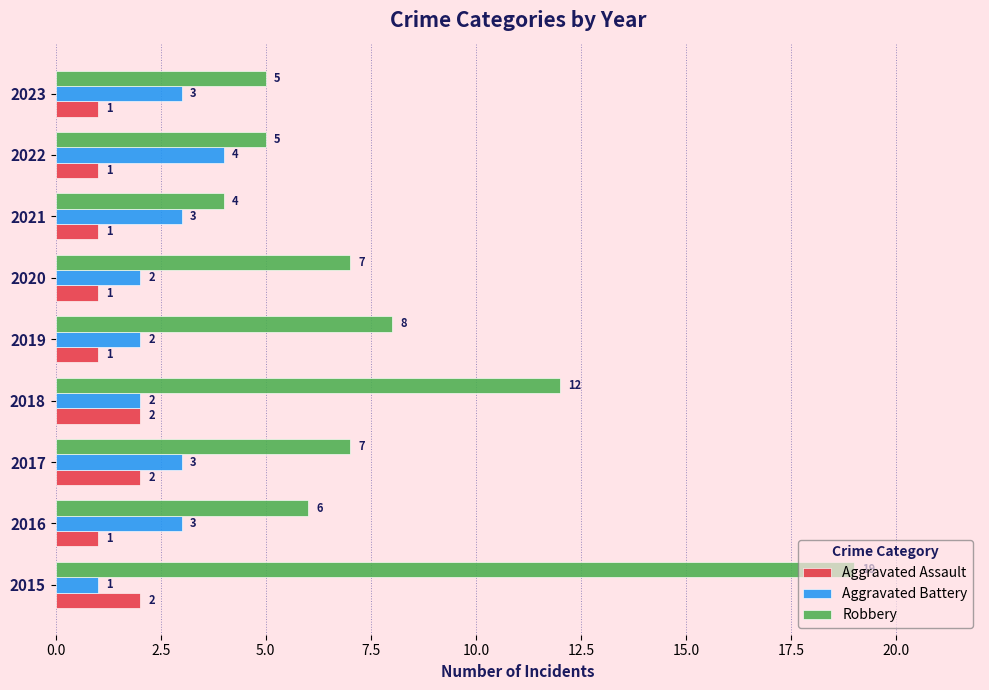

How many Aggravated Battery values are between 2 and 3?

7